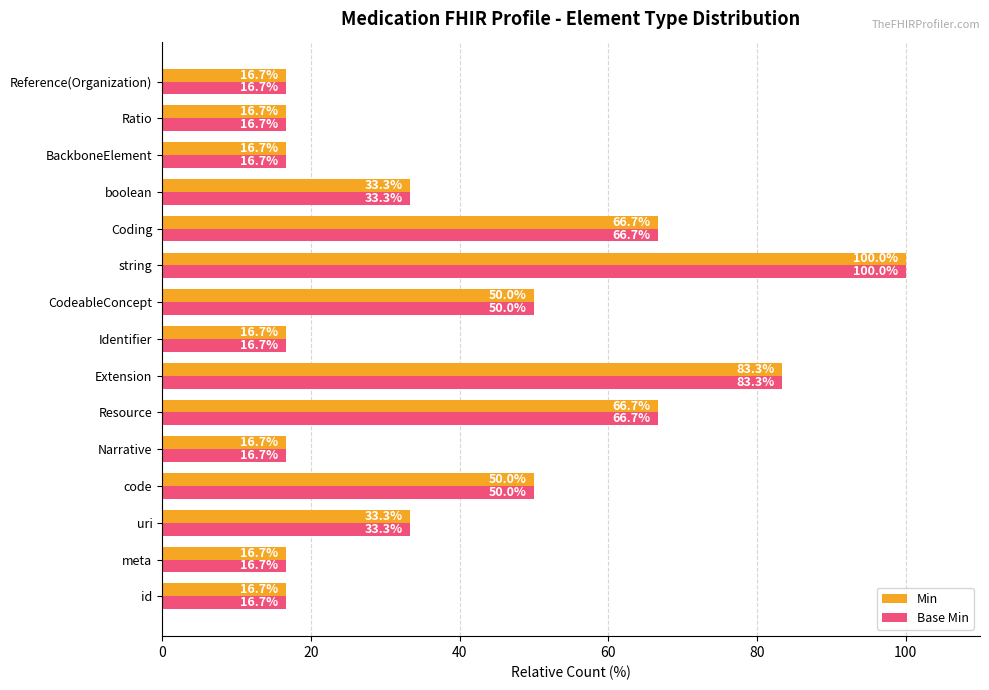

What is the minimum value for Min?

16.7